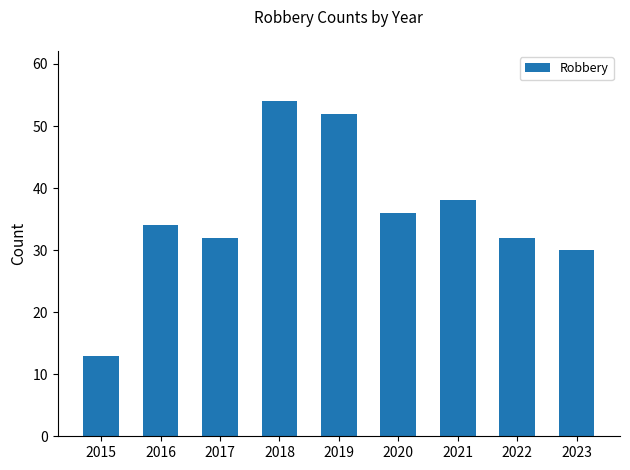

What is the minimum value shown in the chart?

13